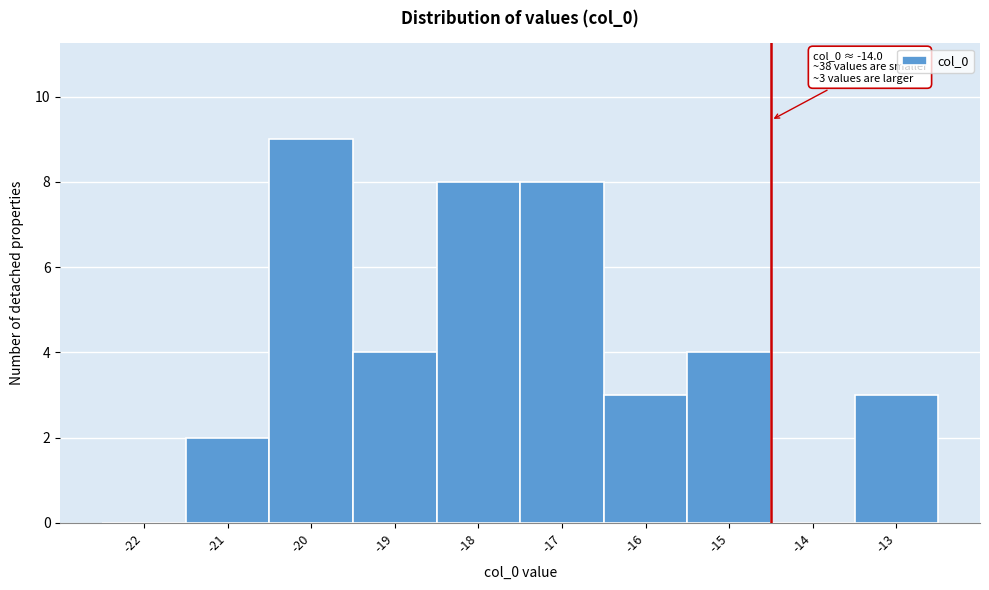

Reading right to left, transcribe all the data shown in this chart.

-13=3	-14=0	-15=4	-16=3	-17=8	-18=8	-19=4	-20=9	-21=2	-22=0